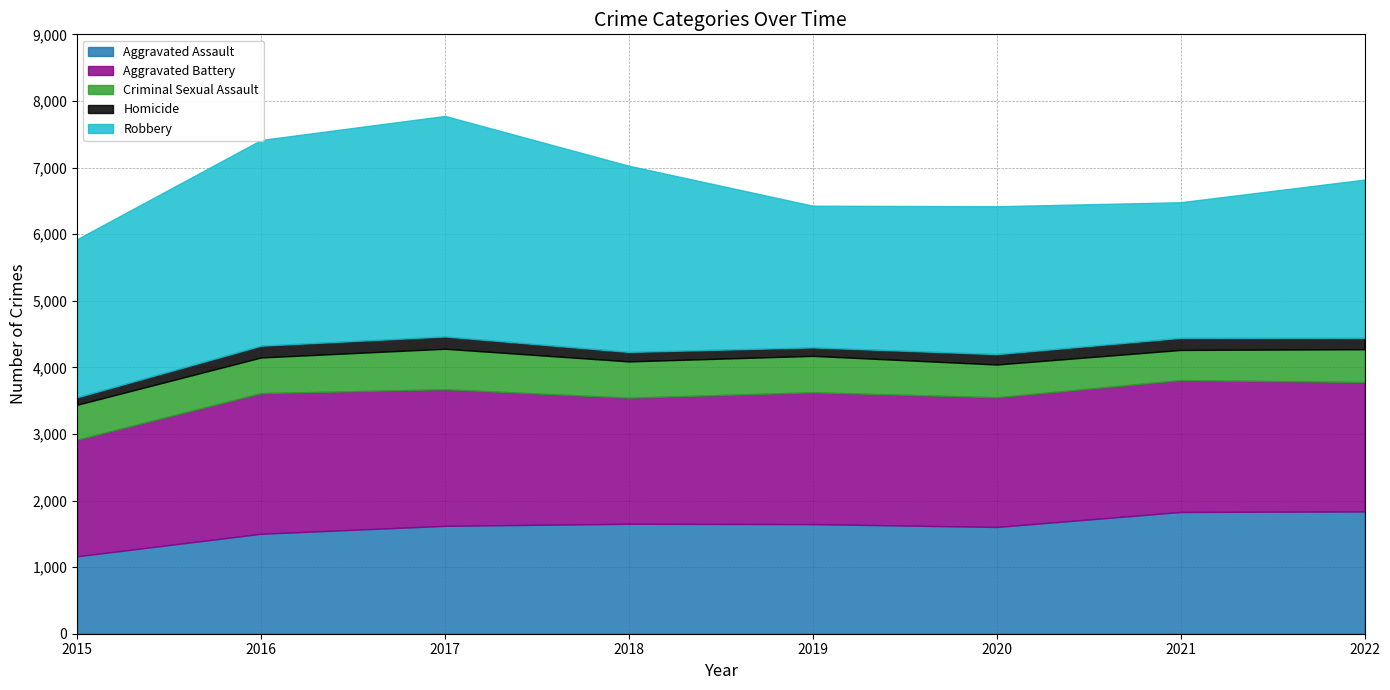

Which series has the largest total across all categories?

Robbery